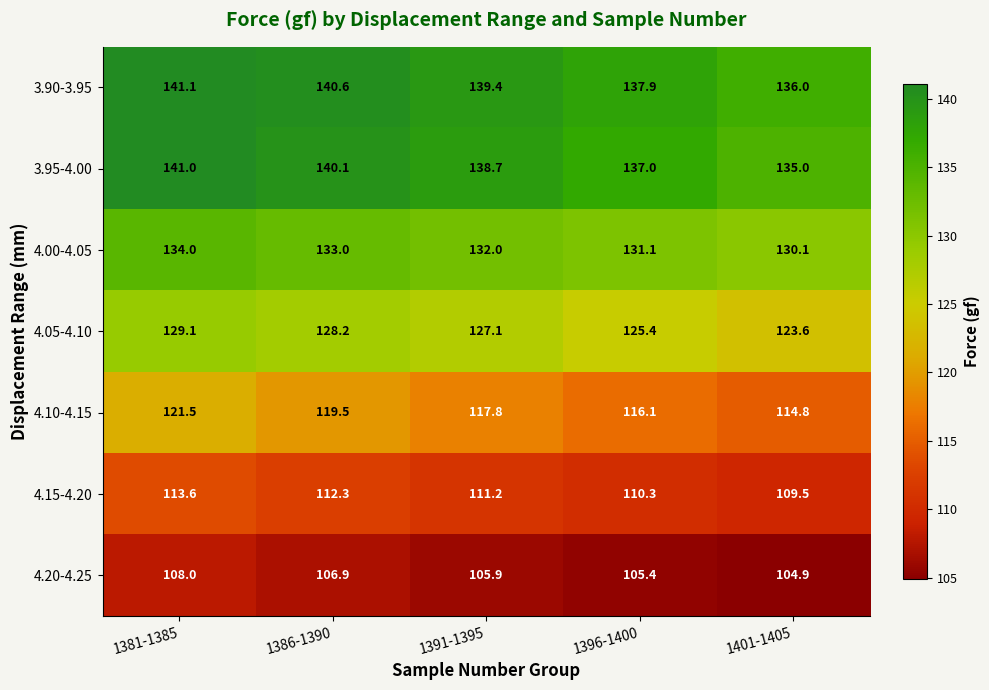

Which category has the lowest value across all series?

1401-1405